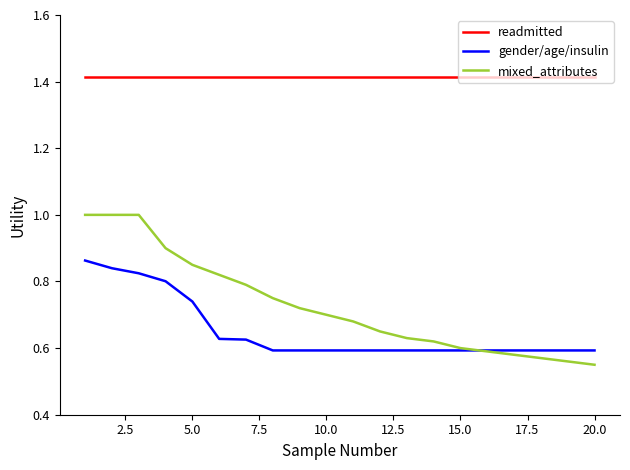

Is this an area chart (filled region under the line)?

No